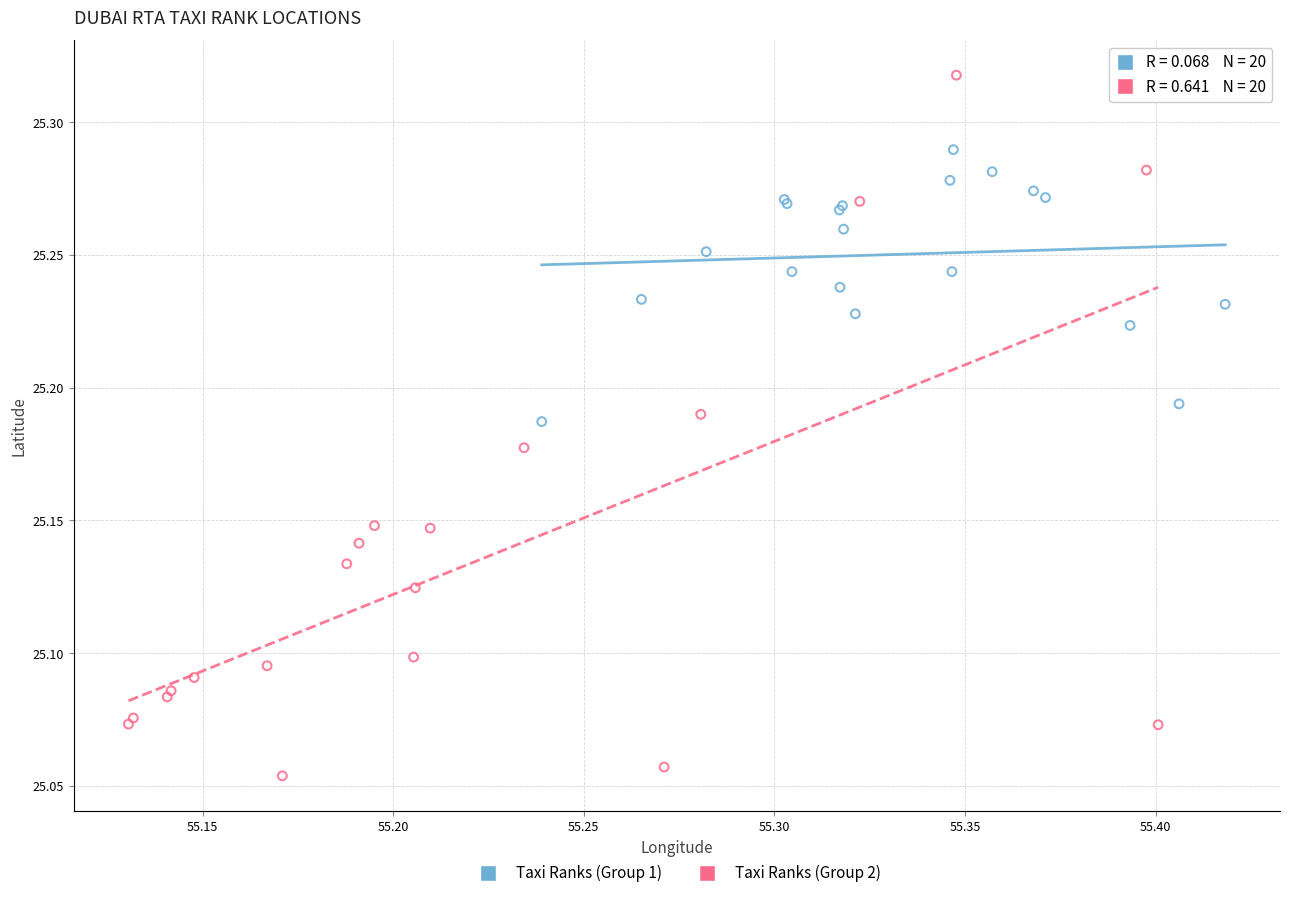

Which series has the widest spread of Y values?

Taxi Ranks (Group 2)